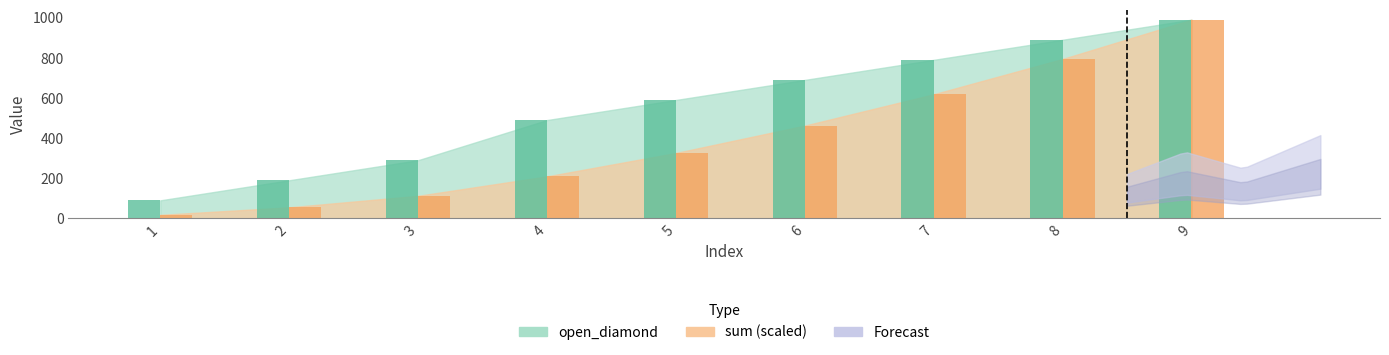

What is the spread (max minus min) of values at 5?

264.0